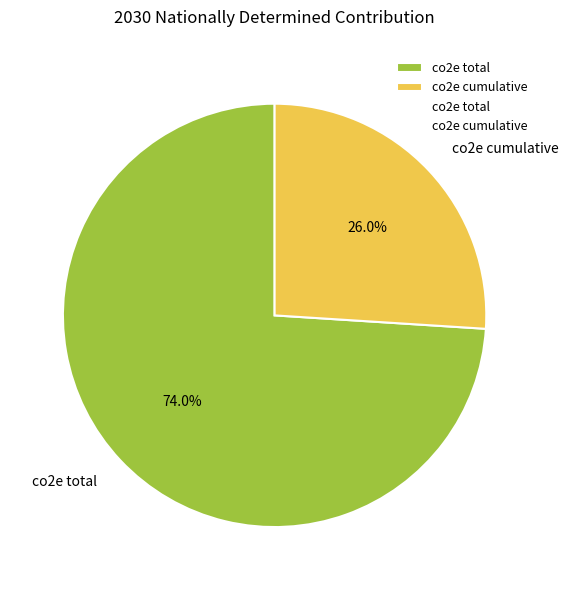

What is the largest slice in the pie chart?

co2e total